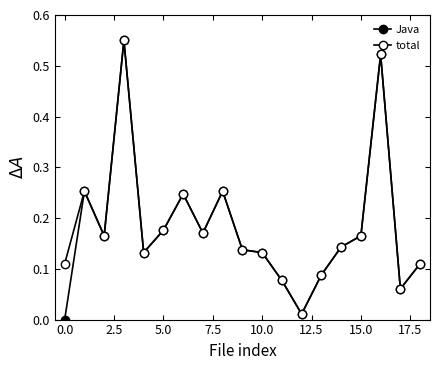

True or false: total and Java intersect in this chart.

False